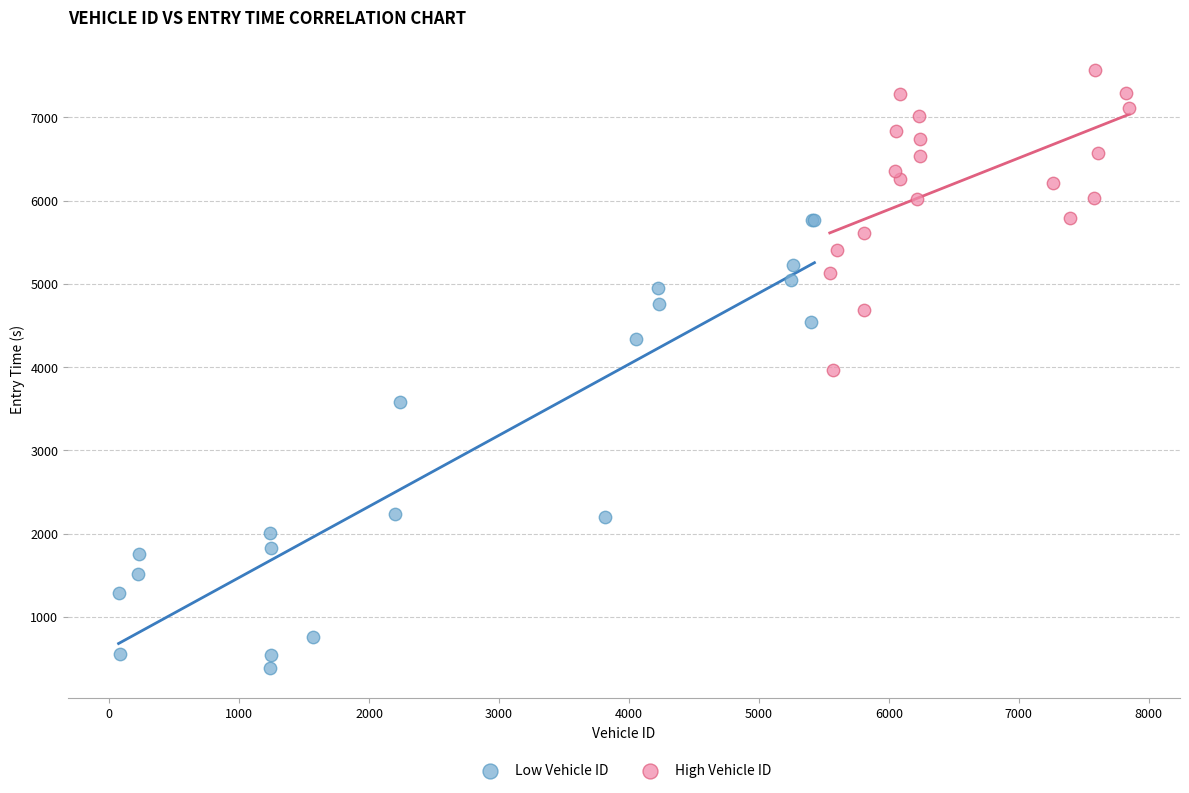

Which series has the widest spread of Y values?

Low Vehicle ID